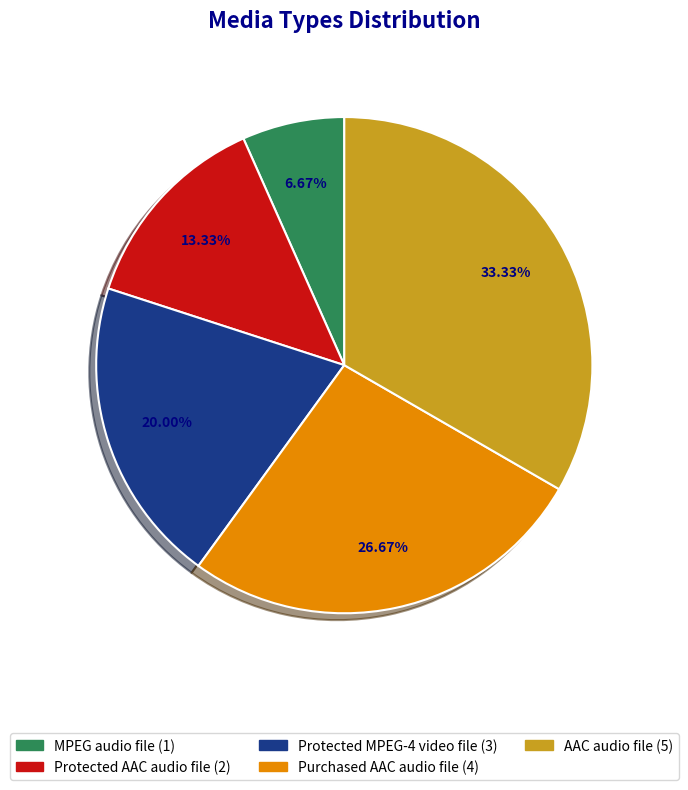

Rank the categories by value from highest to lowest.

AAC audio file, Purchased AAC audio file, Protected MPEG-4 video file, Protected AAC audio file, MPEG audio file